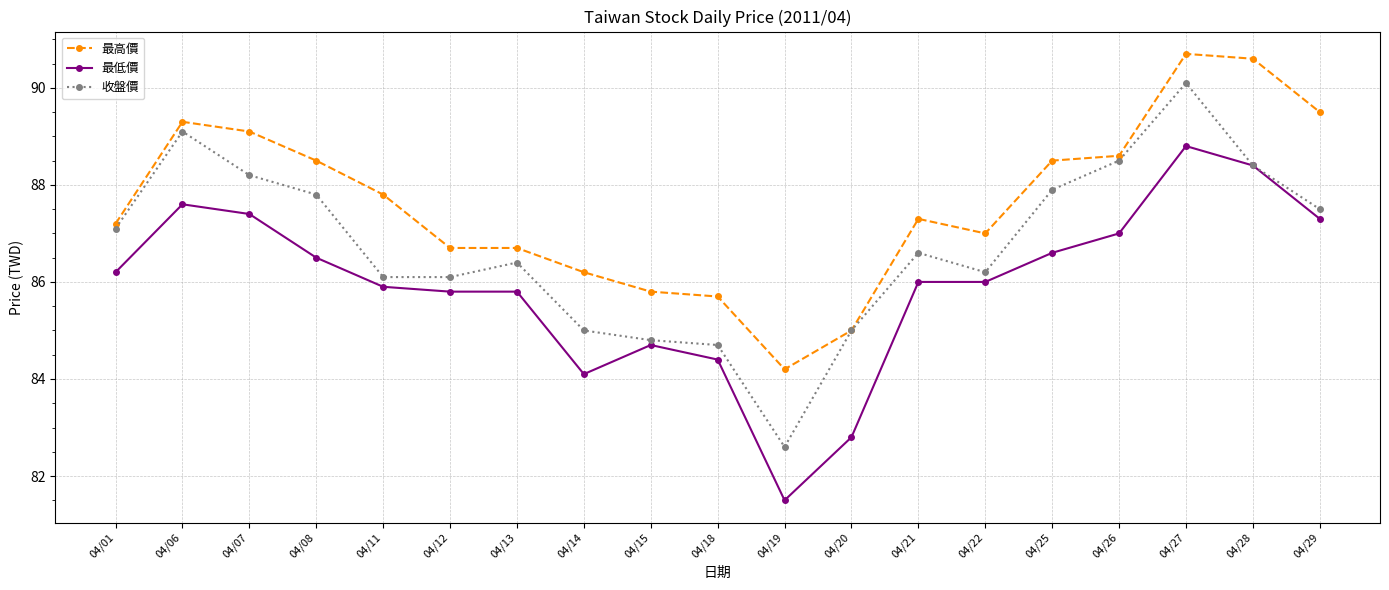

At which category is the sum across all series the highest?

04/27